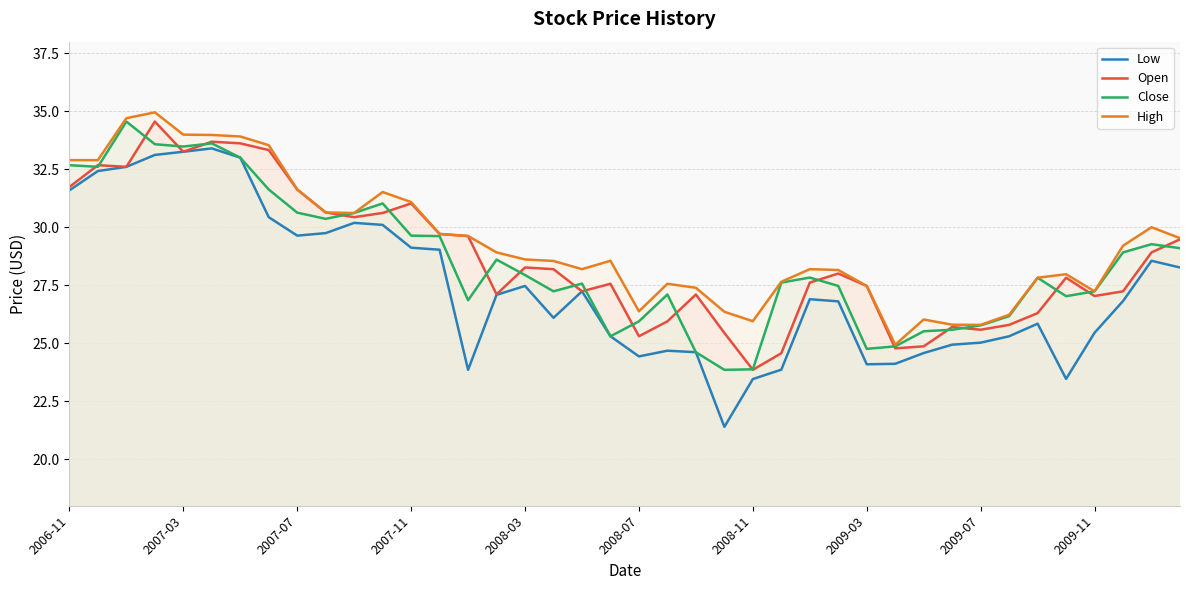

What is the smallest value displayed?

21.4